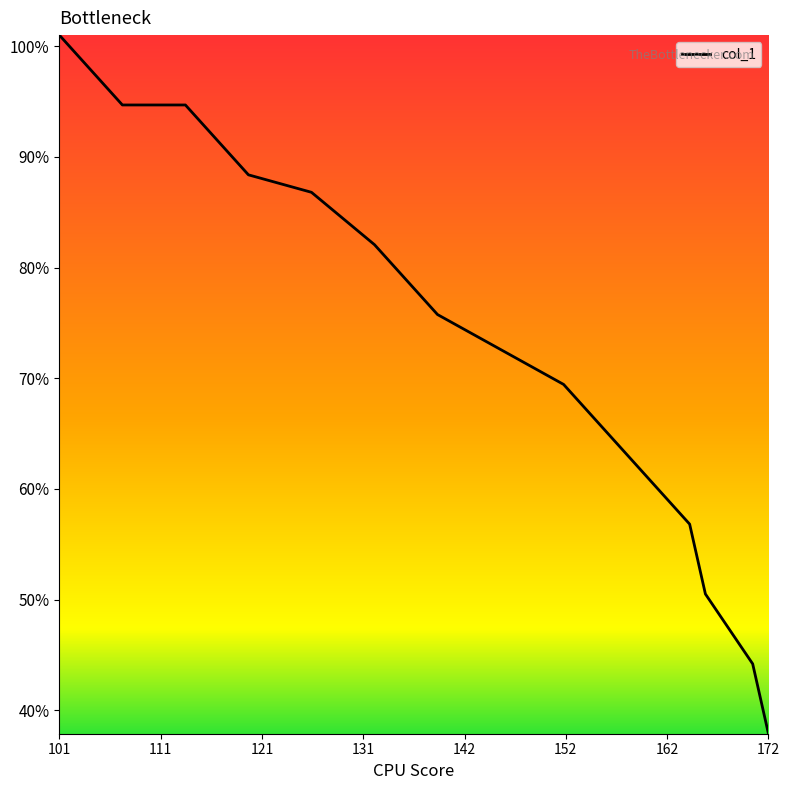

What is the average value?

72.7